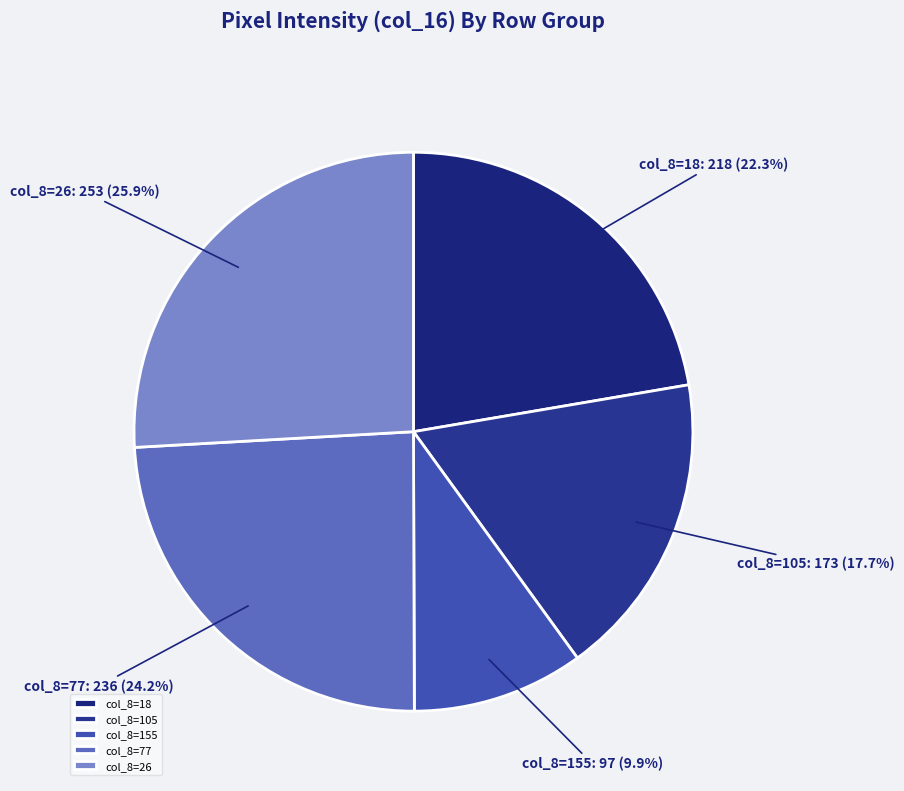

Approximately how many times larger is the value at col_8=18 compared to col_8=77?

0.9